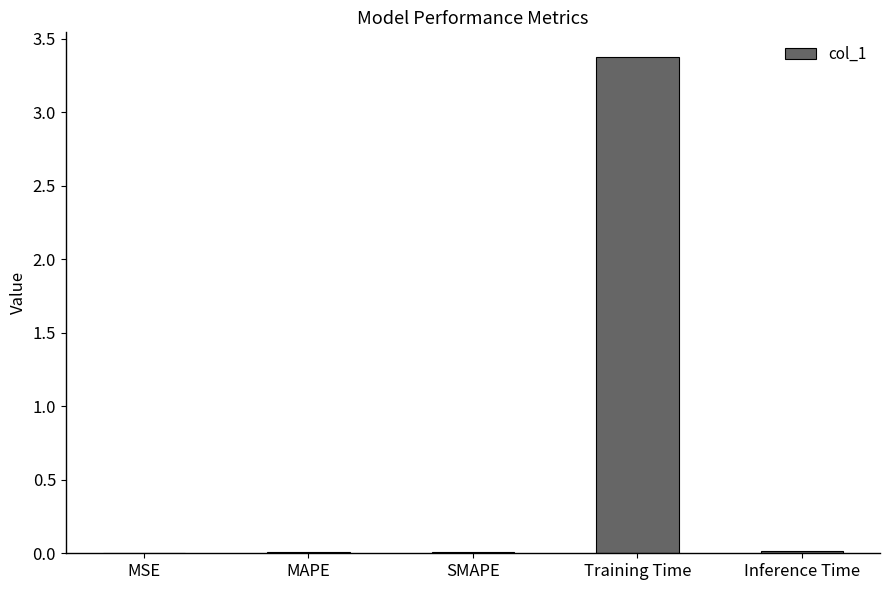

What is the approximate value at Training Time?

3.4